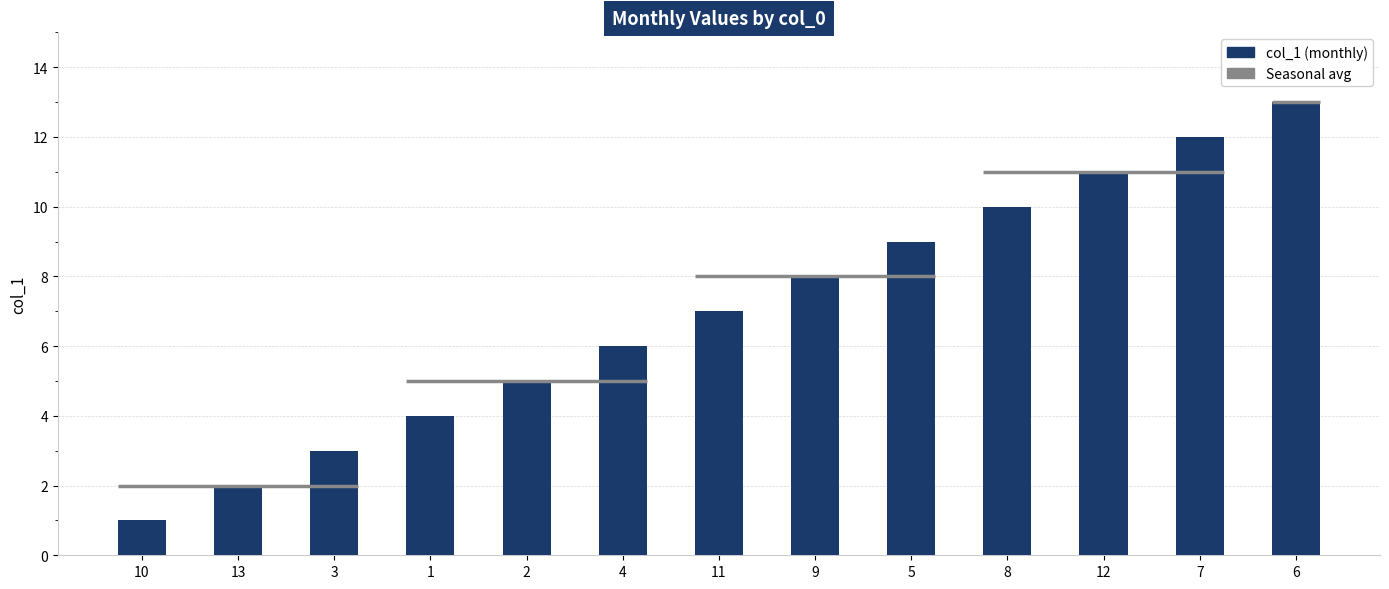

Rank the categories by value from lowest to highest.

10, 13, 3, 1, 2, 4, 11, 9, 5, 8, 12, 7, 6